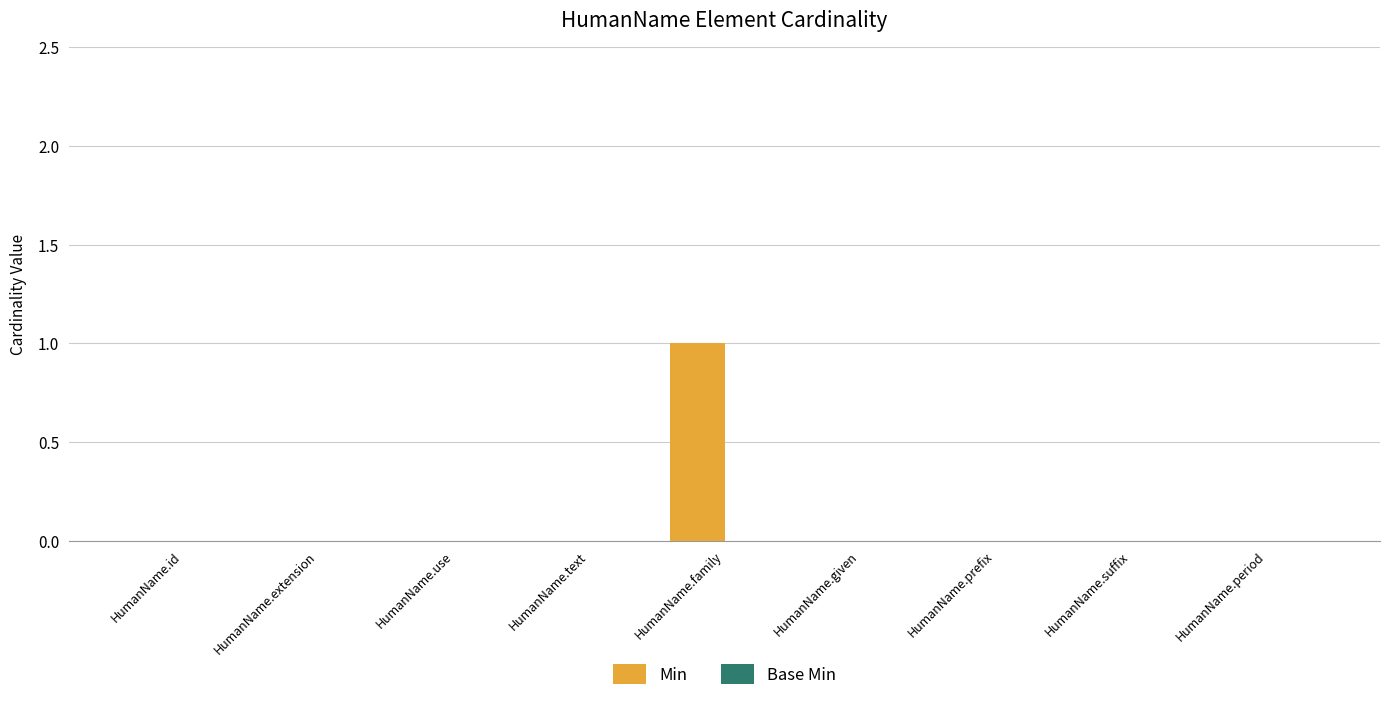

Is it true that the value at HumanName.suffix is 0?

True